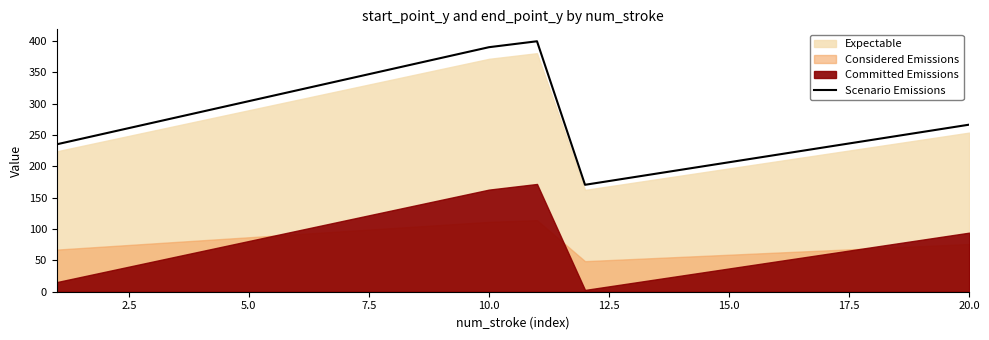

Is it true that Scenario Emissions equals 206.7 at 15.0?

True